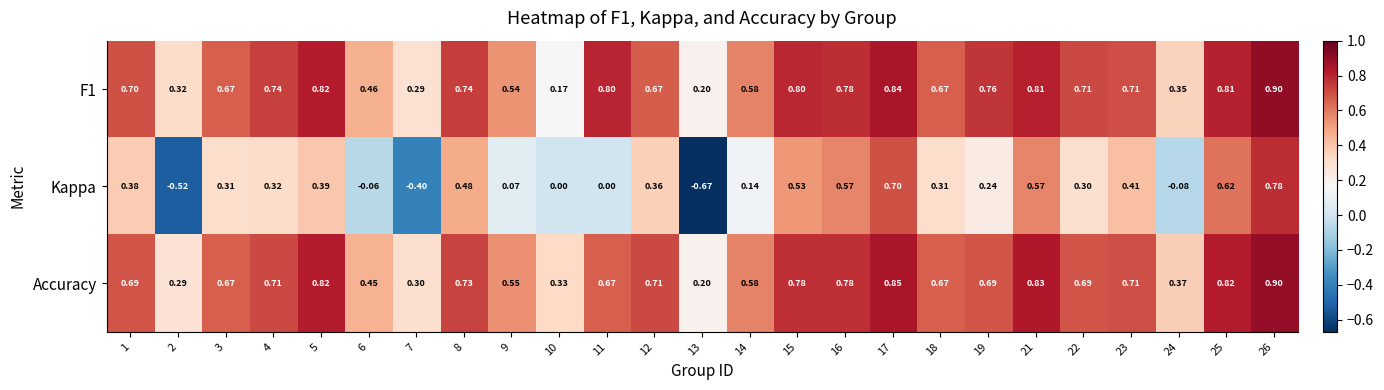

Which series changed the most between 1 and 9?

Kappa